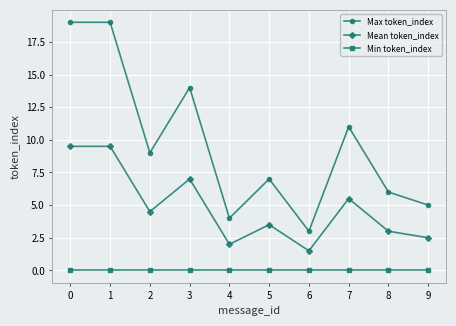

Where is Max token_index nearest to the value 11?

7